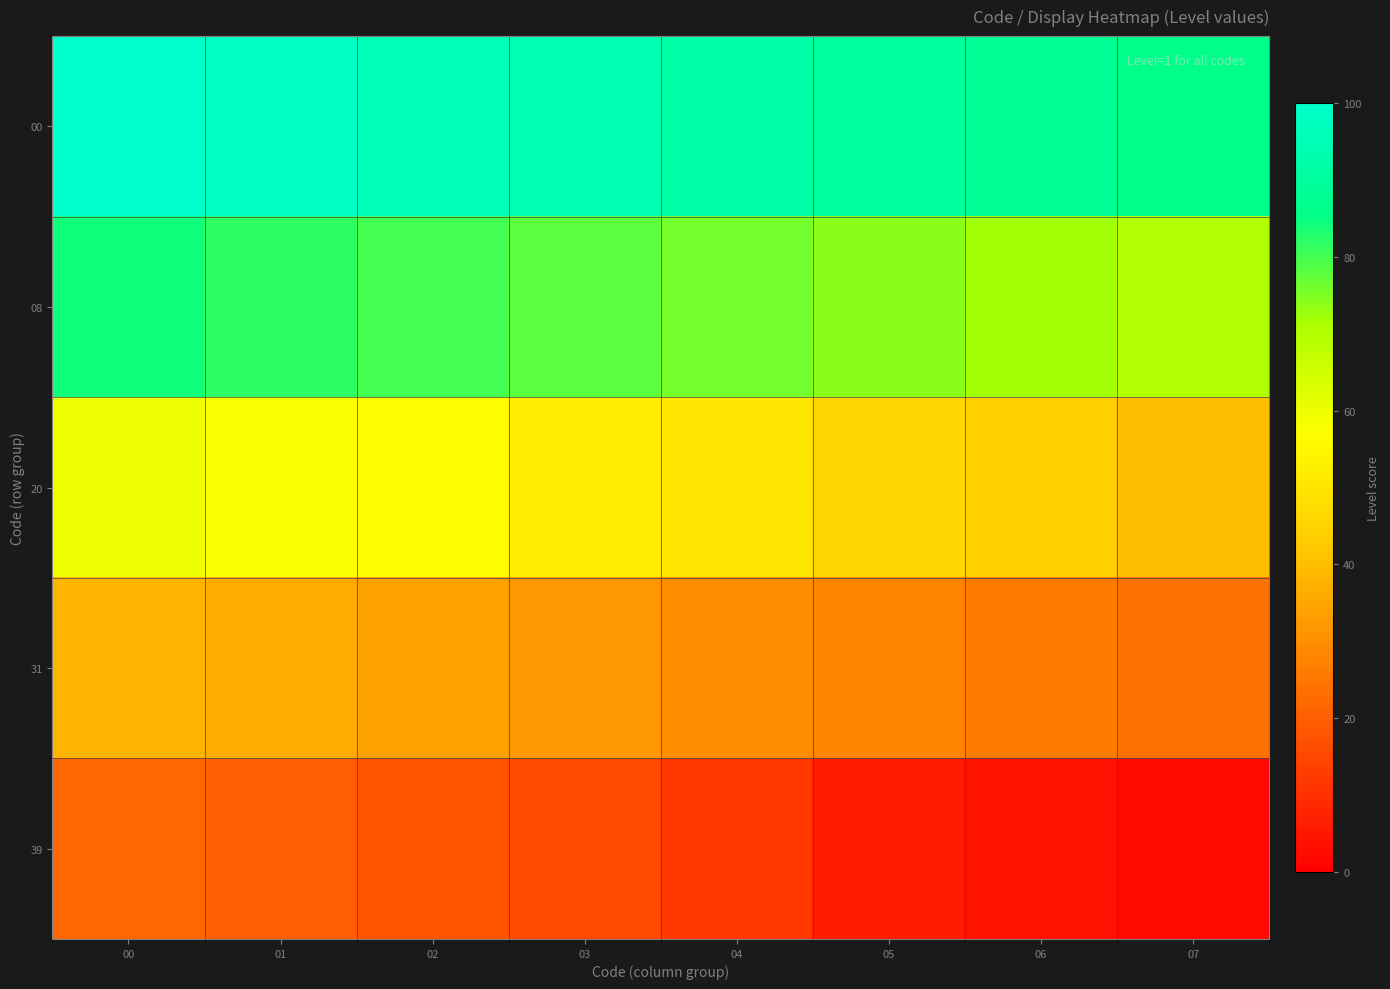

At 05, list the series in order from largest to smallest.

00, 08, 20, 31, 39